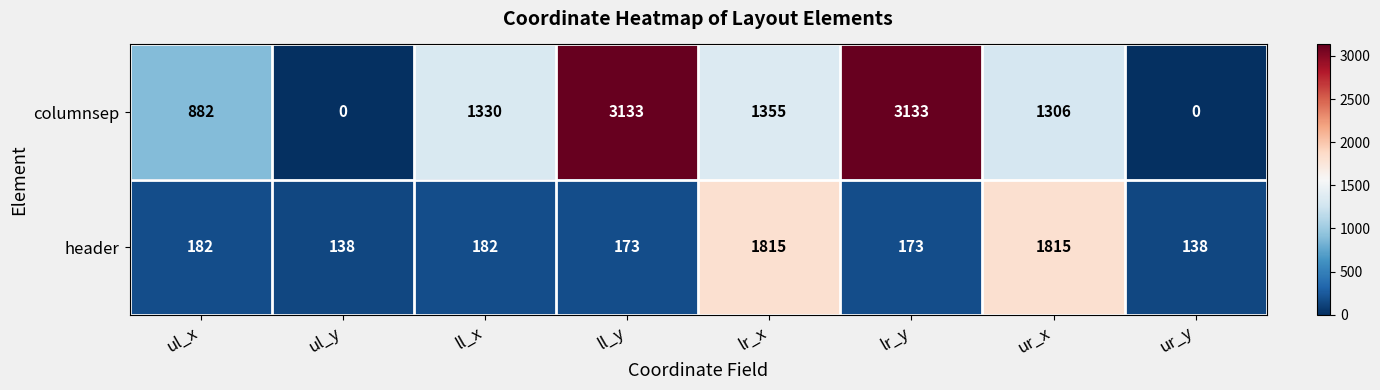

Which series has the largest total across all categories?

columnsep